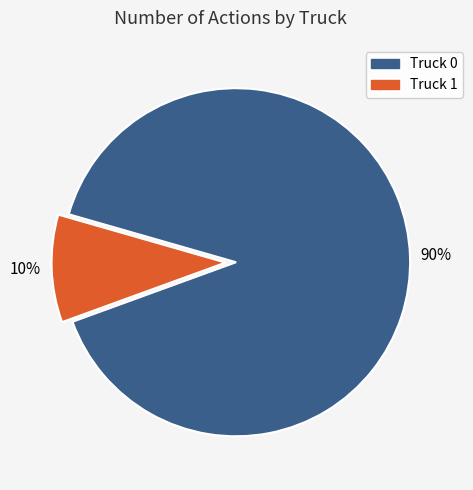

To the nearest percent, what is the combined percentage of Truck 1 and Truck 0?

100%